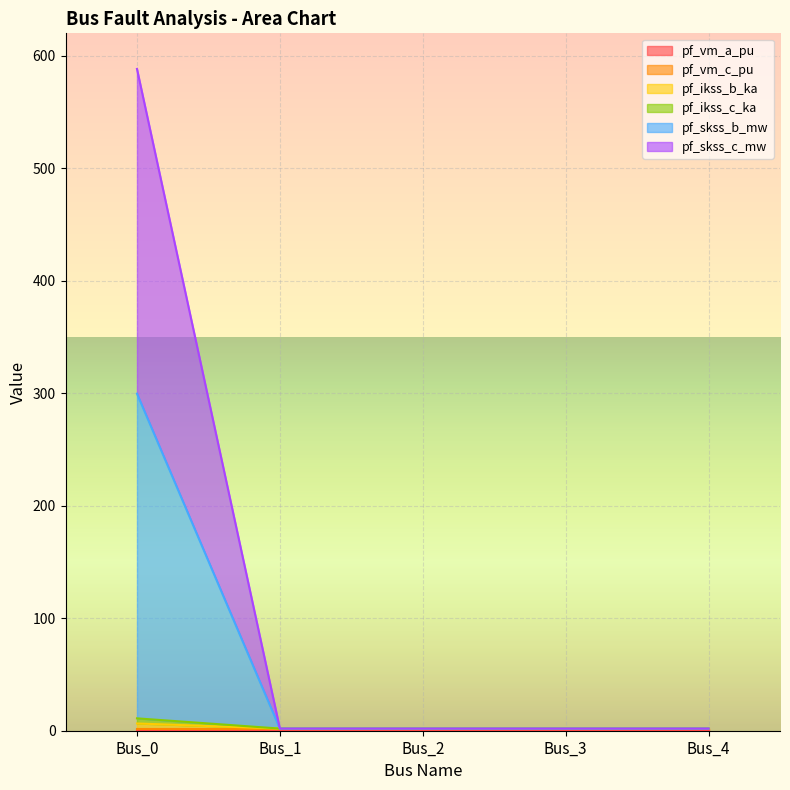

At which category is the sum across all series the highest?

Bus_0